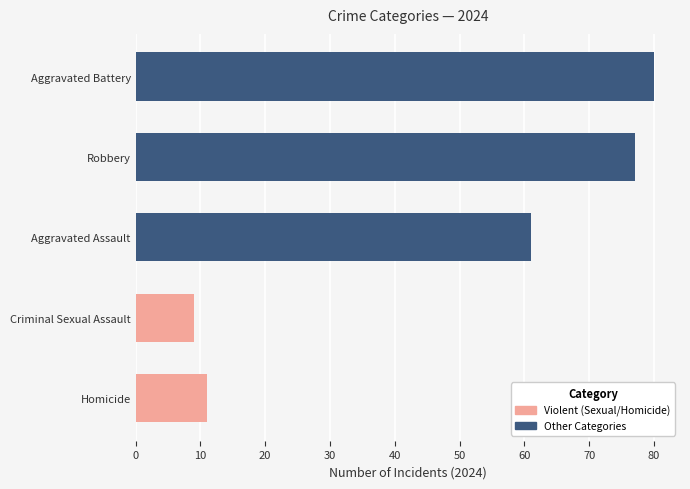

Reading bottom to top, what are all the values shown in this chart?

11	9	61	77	80